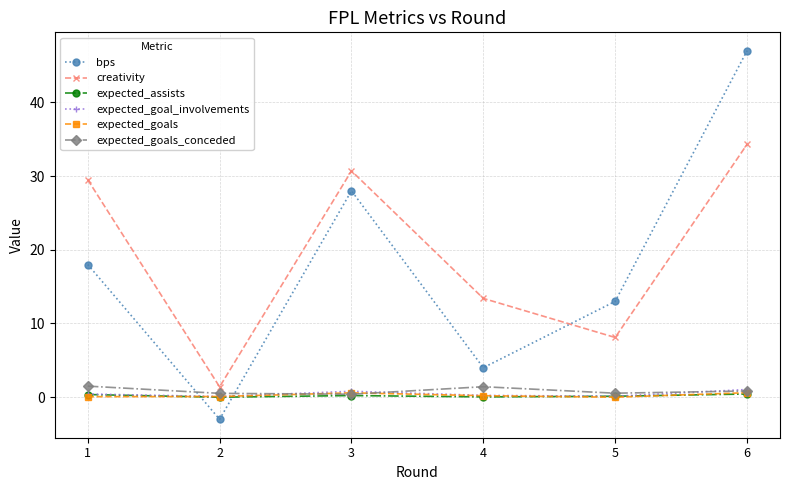

At which category is the sum across all series the highest?

6